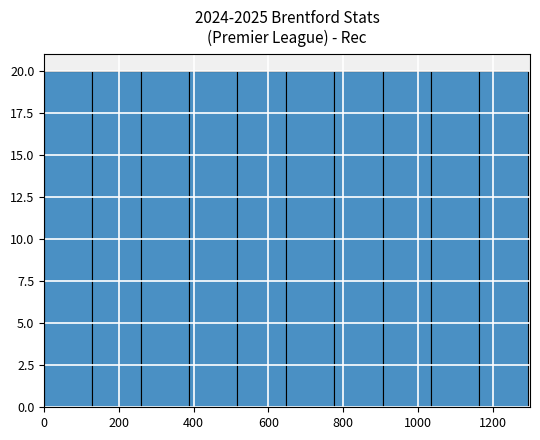

How tall is the bar that spans 1160 to 1300 on the x-axis? Neither the bar edges nor the heights are printed on the chart, so give them approximately, as read against the axes.

20